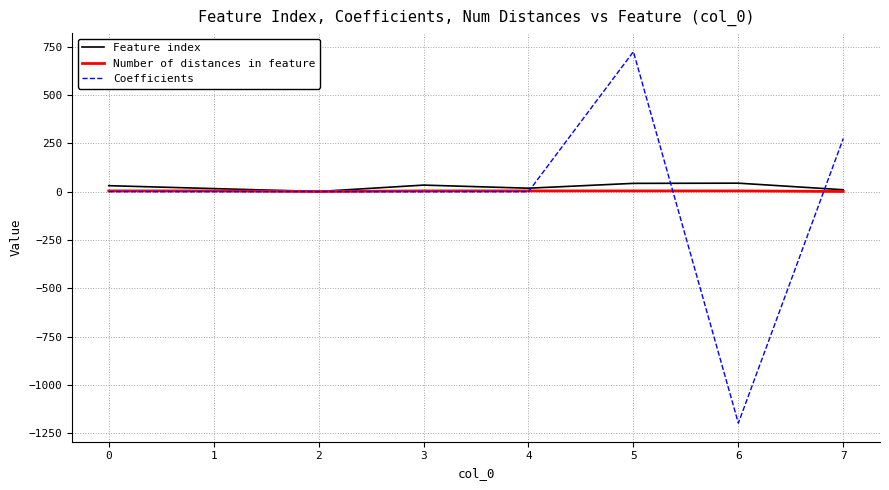

At which category is the sum across all series the highest?

5